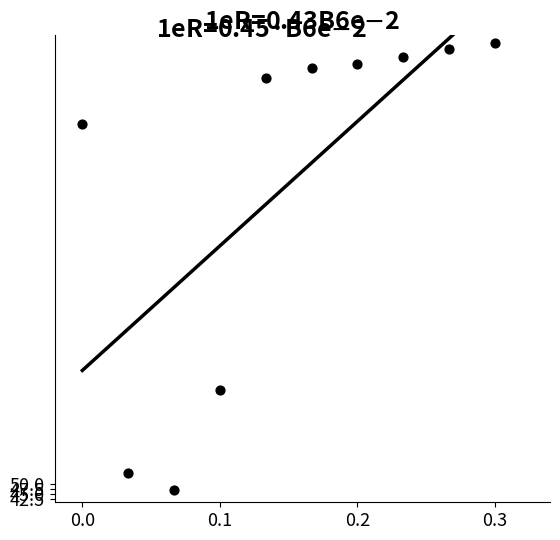

What is the range of Y values (max minus min)?

215